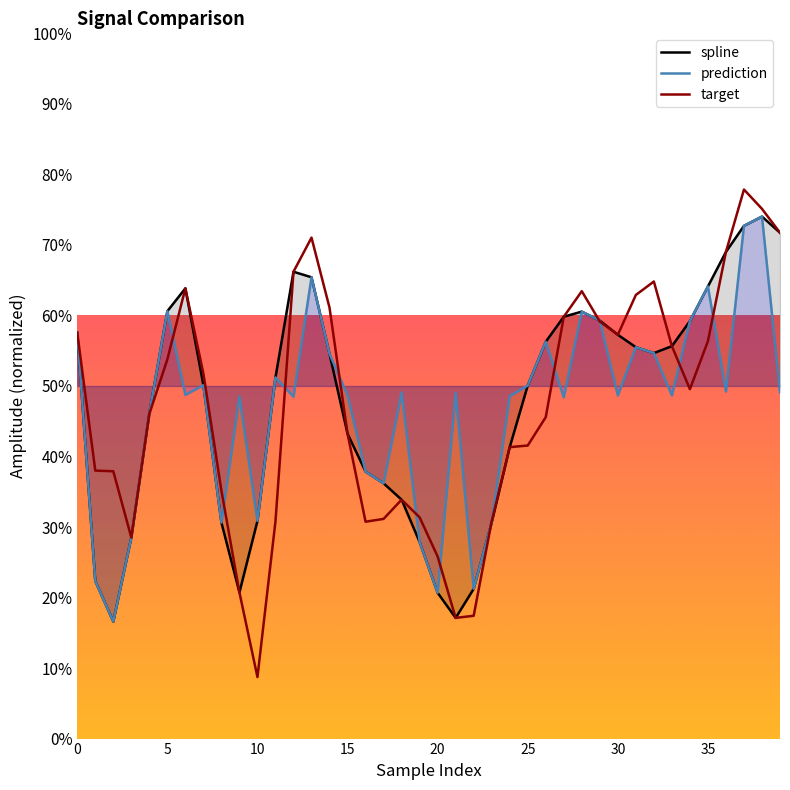

What is the average value of the target series?

0.5